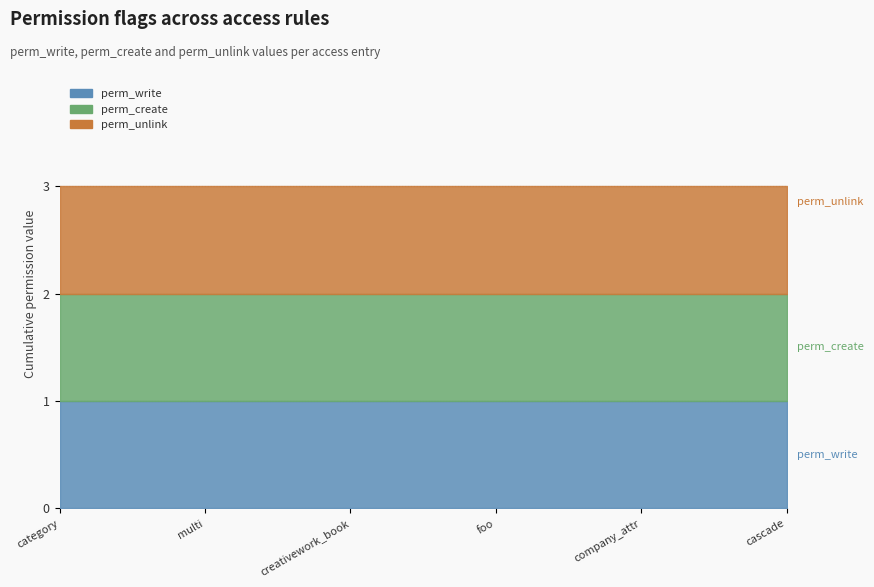

Which series has the largest total across all categories?

perm_unlink